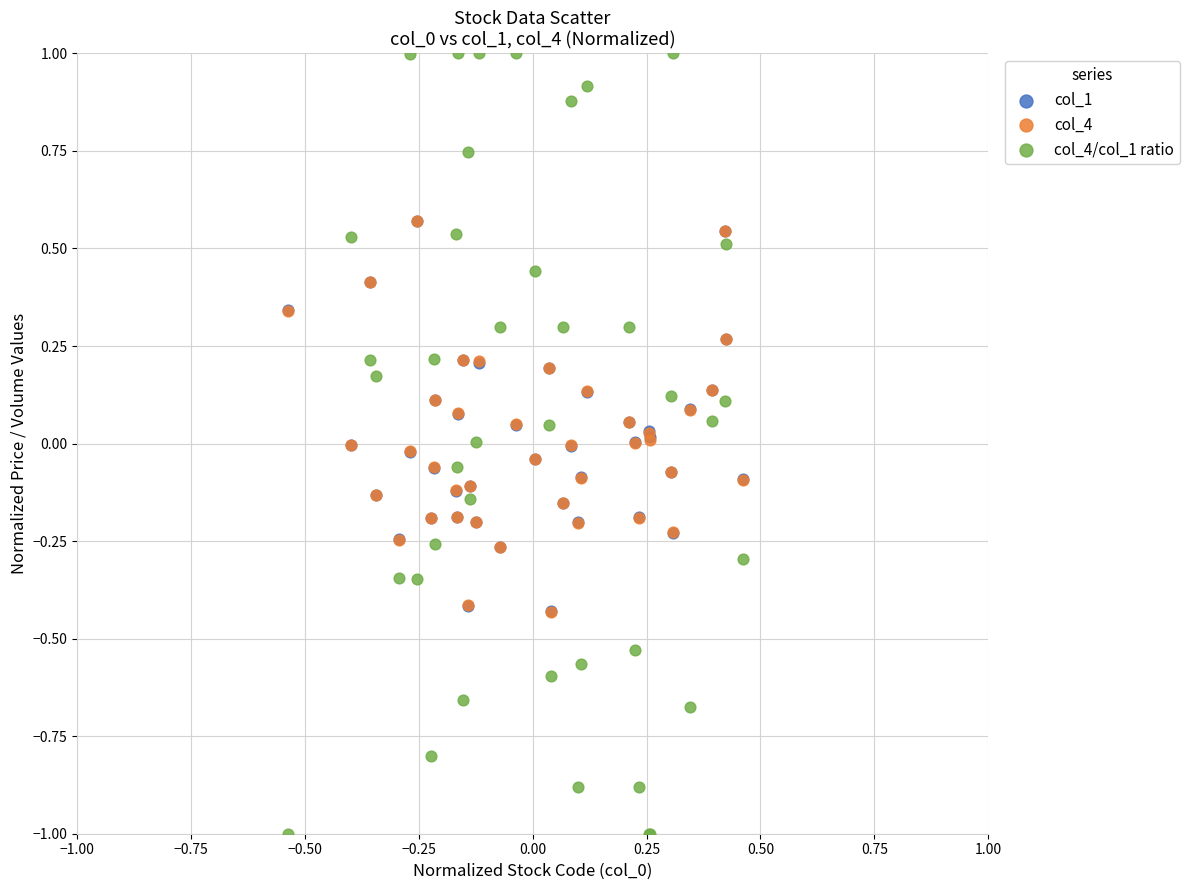

Which series has the widest spread of Y values?

col_4/col_1 ratio